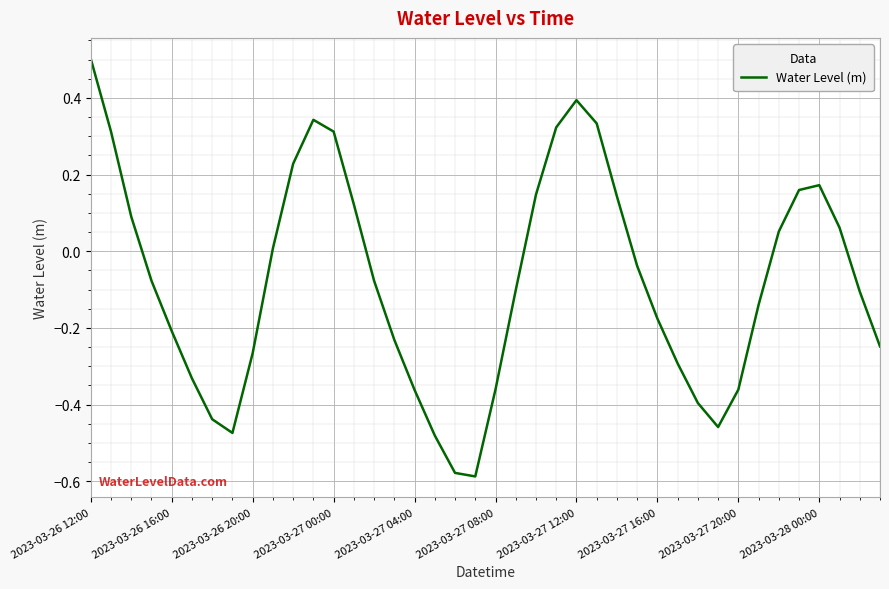

What is the greatest value displayed?

0.5